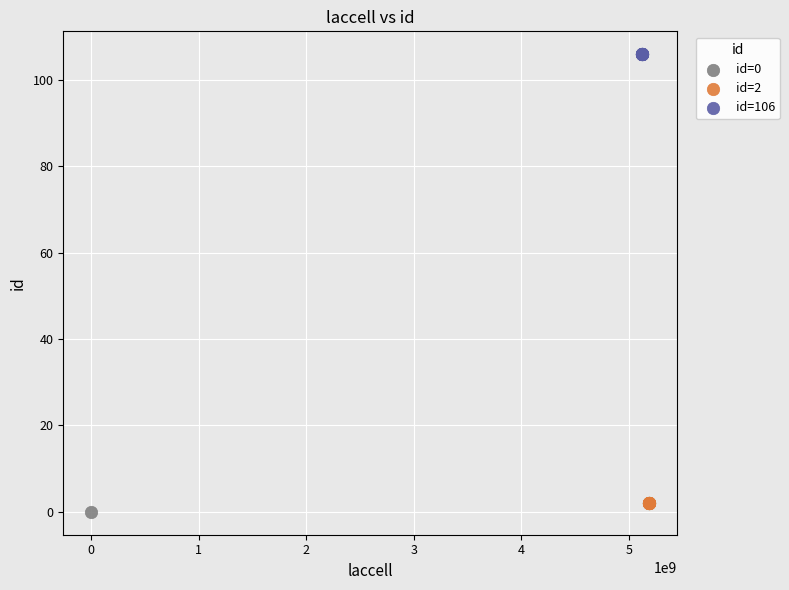

What are all the series names shown in the legend?

id=0, id=2, id=106